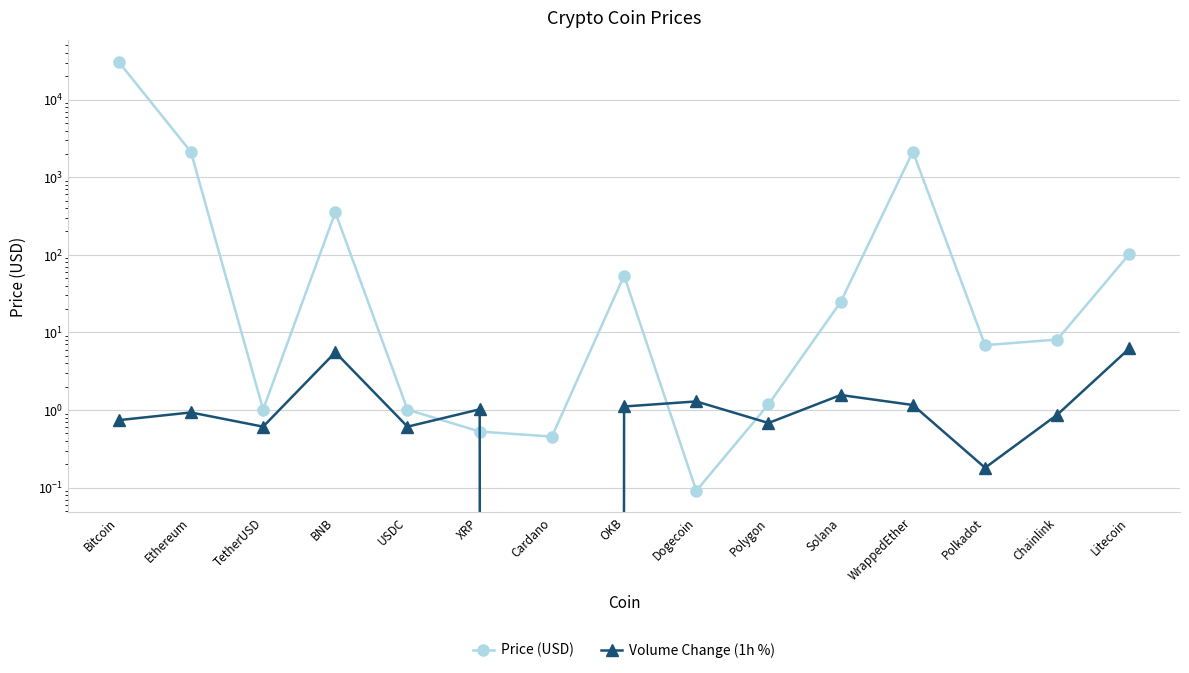

What is the sum of the Price (USD) values at Solana and Chainlink?

32.7